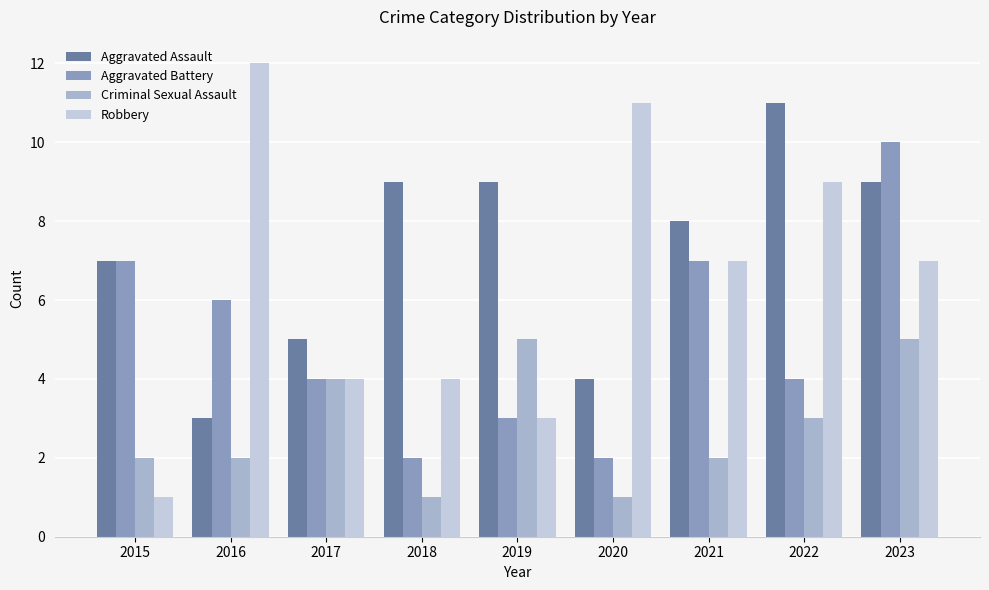

What is the average value of the Aggravated Assault series?

7